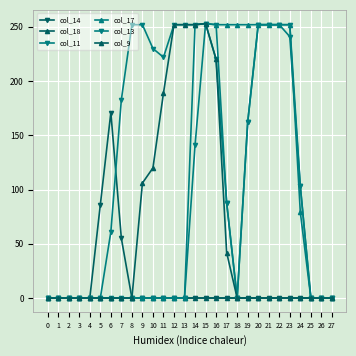

How many values in the col_14 series exceed 0?

3